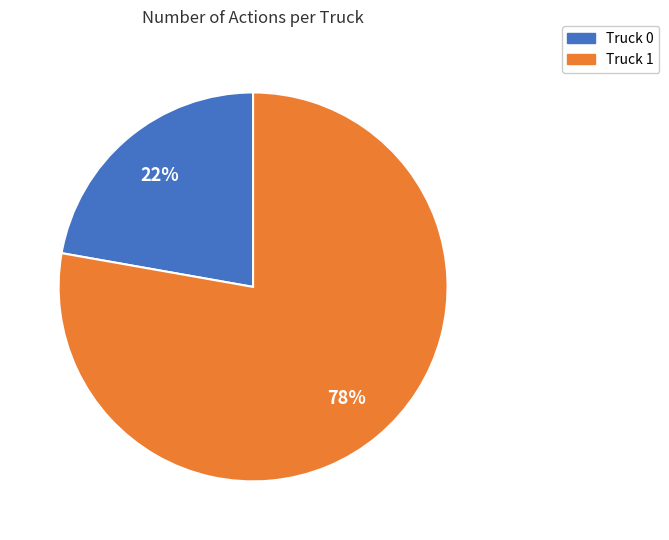

Between Truck 0 and Truck 1, which is larger?

Truck 1